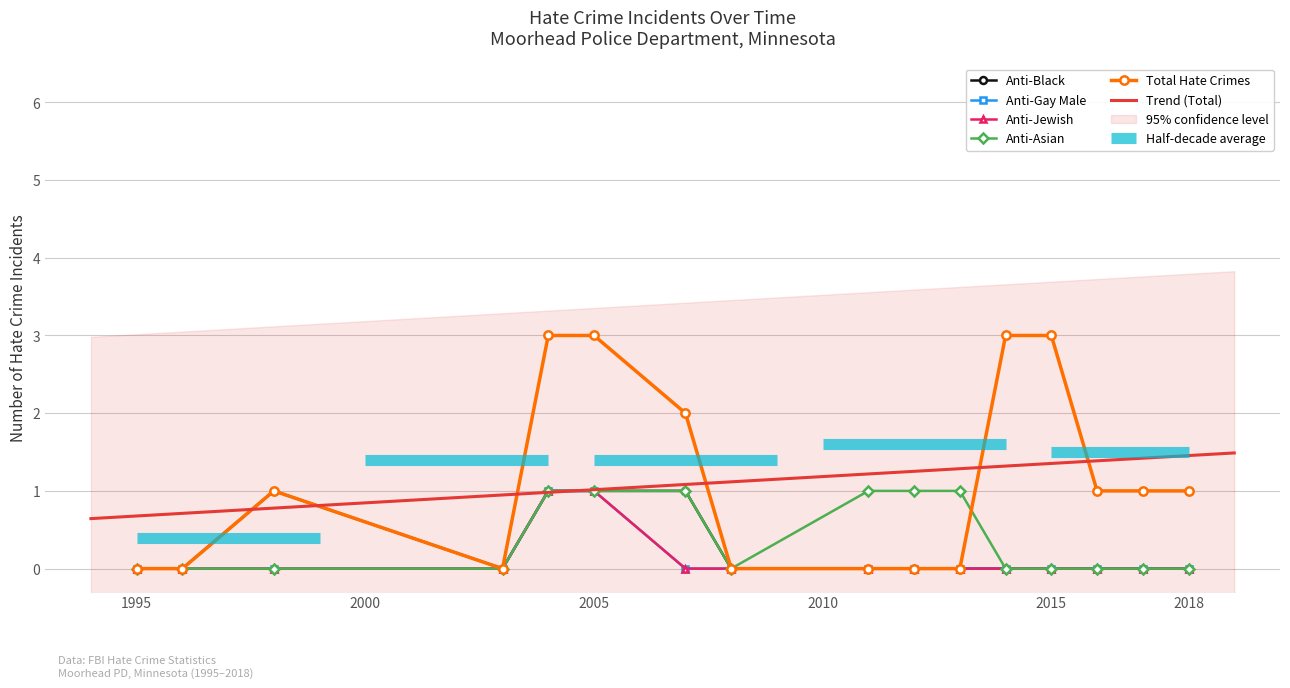

How many interior local peaks does the anti_total_total series have?

1